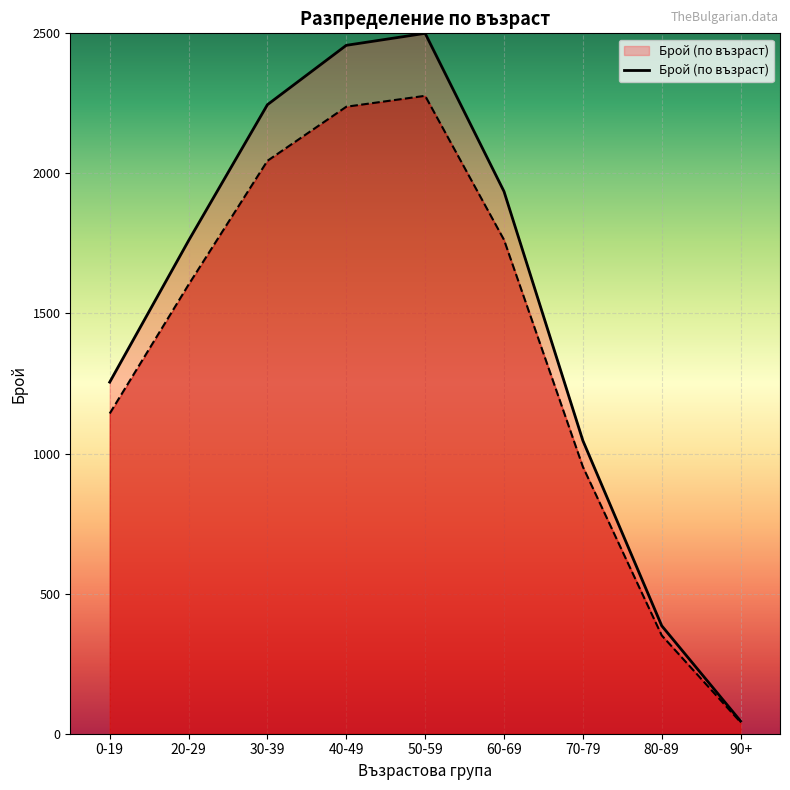

Approximately how many times larger is the value at 40-49 compared to 80-89?

6.4